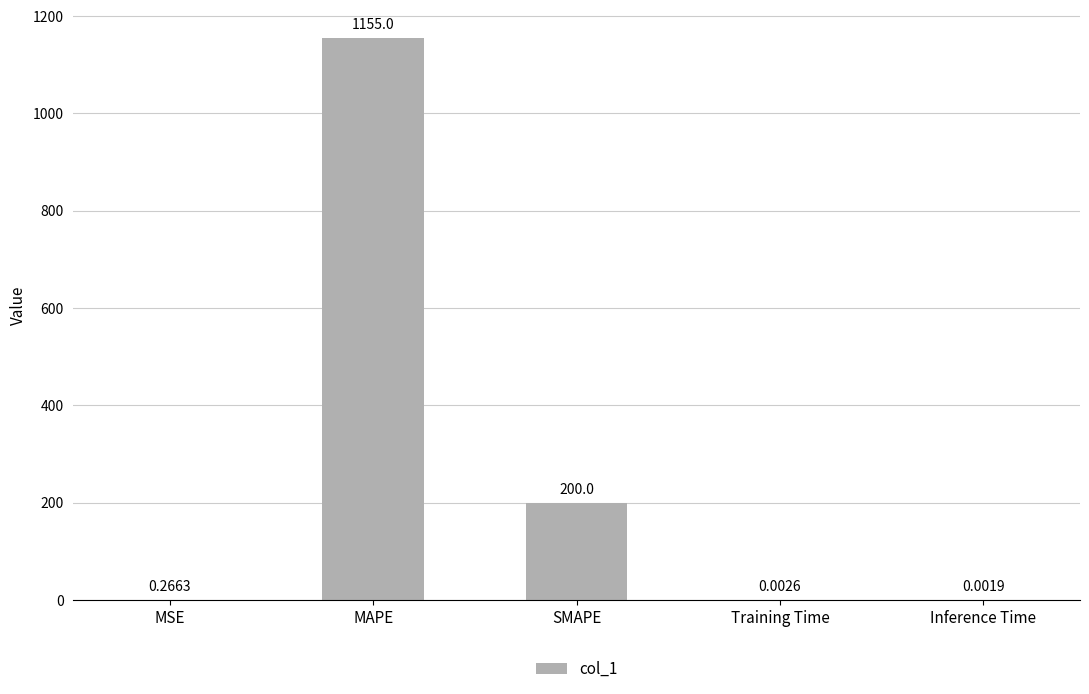

What is the average value?

271.1